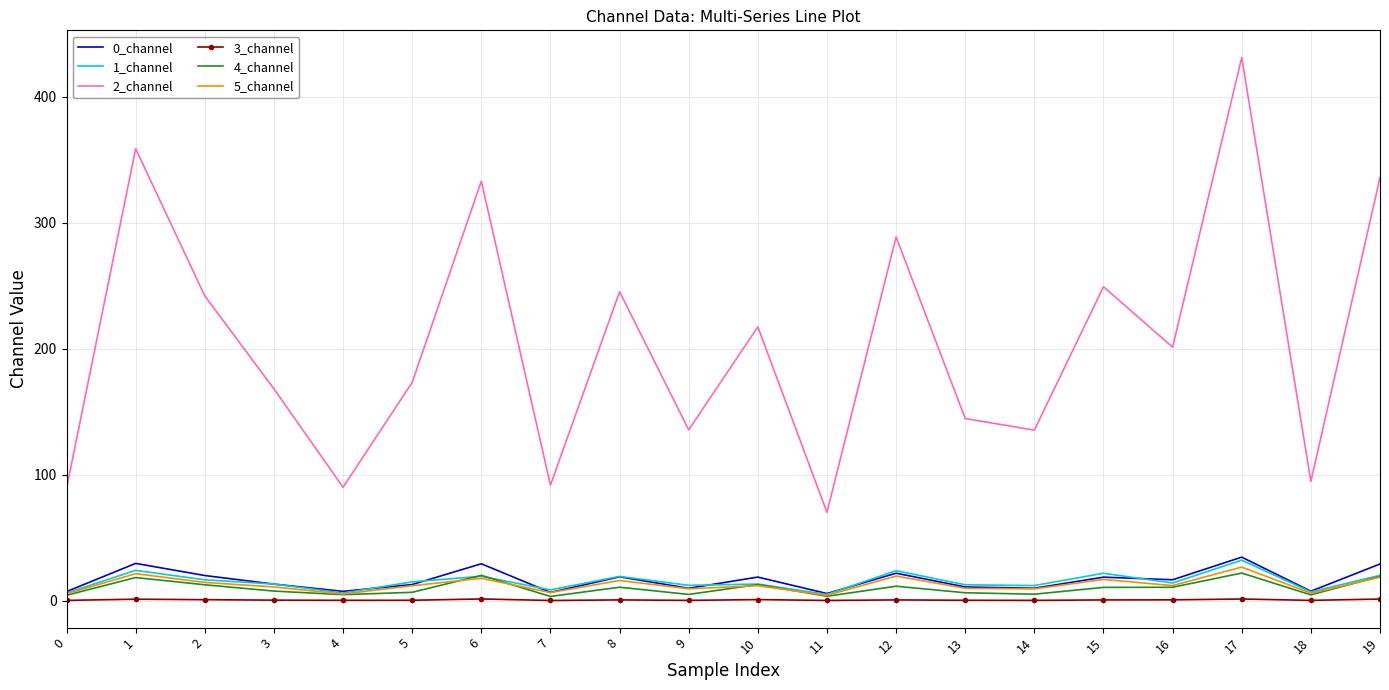

Which series has the largest range (max minus min)?

2_channel